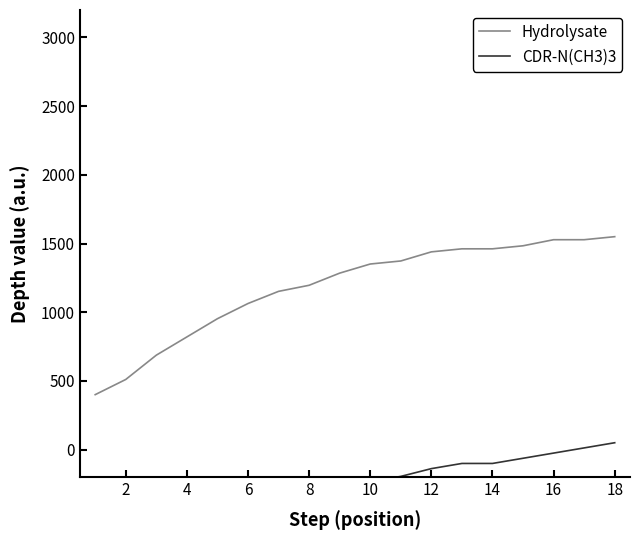

Between 6 and 14, which is larger?

14